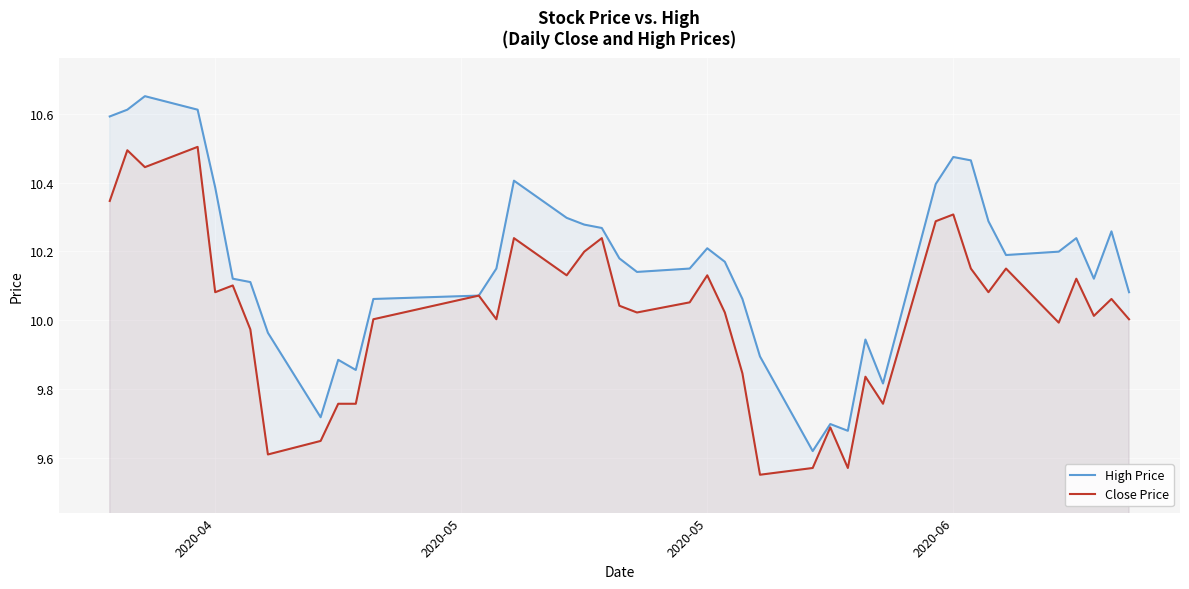

At 2020-06, list the series in order from largest to smallest.

High Price, Close Price